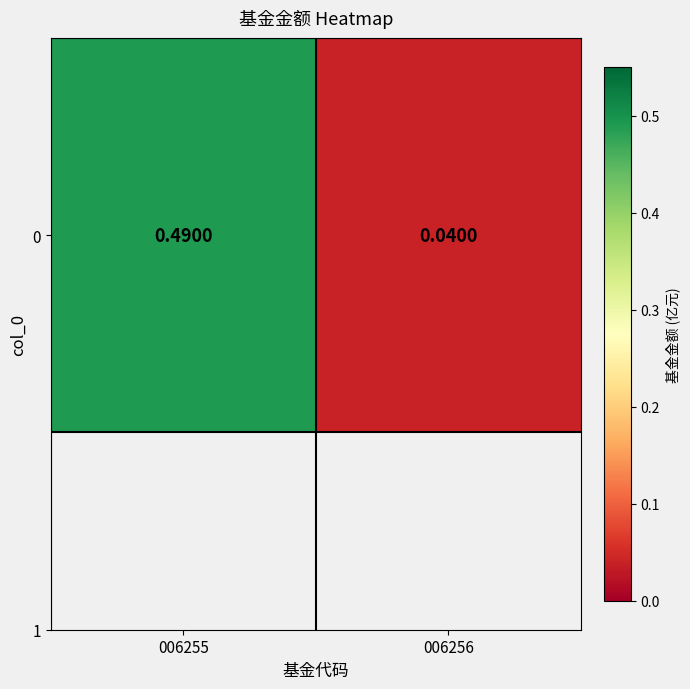

What is the average value?

0.3